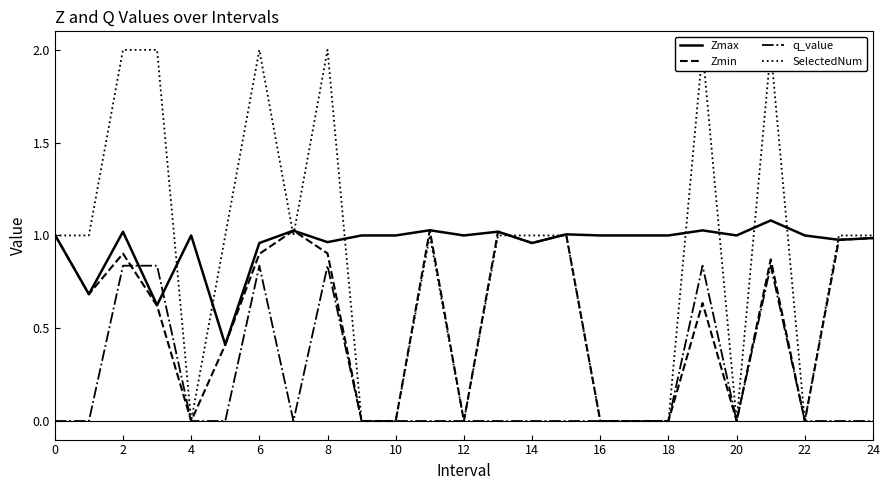

What is the sum of all q_value values?

5.0